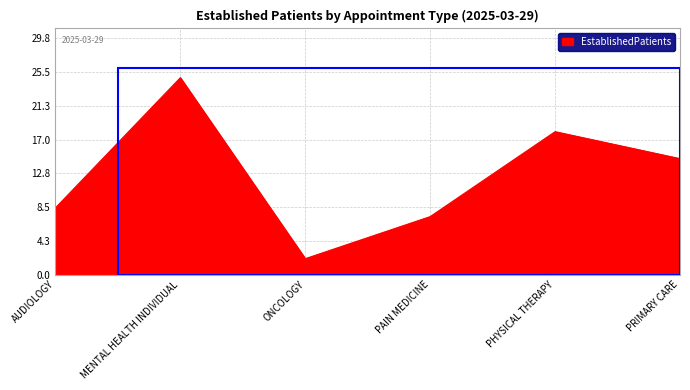

Rank the categories by value from lowest to highest.

ONCOLOGY, PAIN MEDICINE, AUDIOLOGY, PRIMARY CARE, PHYSICAL THERAPY, MENTAL HEALTH INDIVIDUAL